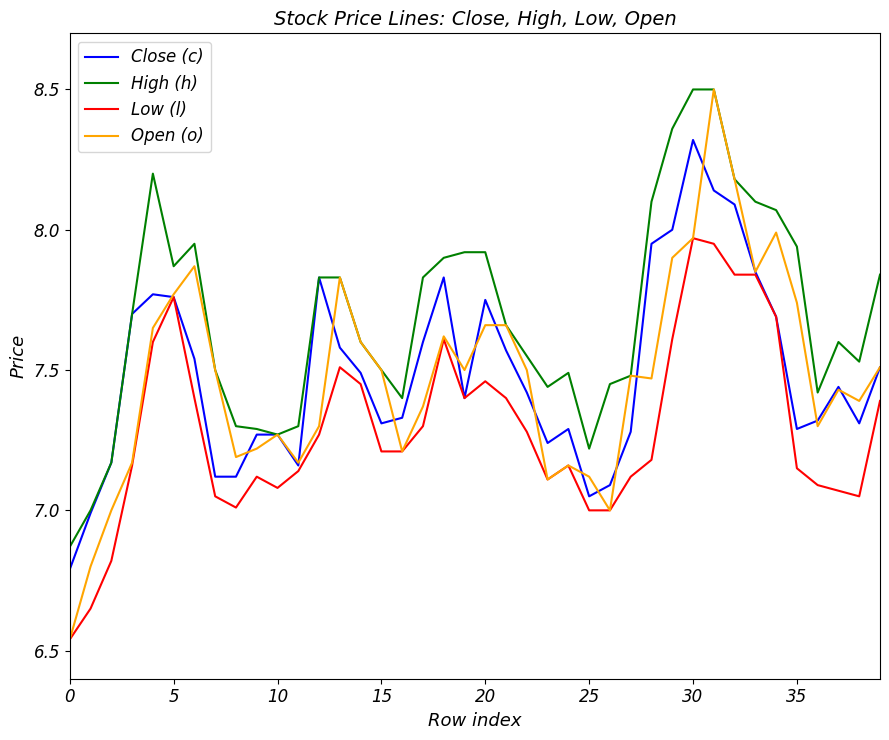

True or false: Low (l) and High (h) cross at least once.

False